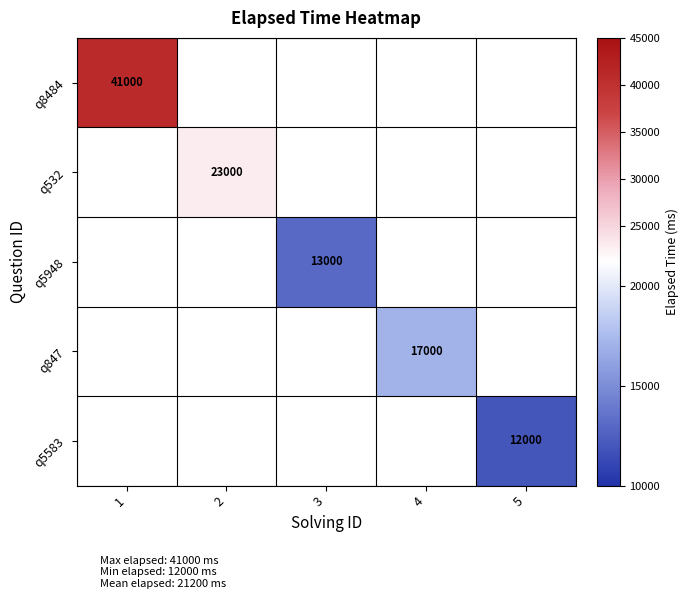

The value of q5583 at 5 is 4036. True or false?

False